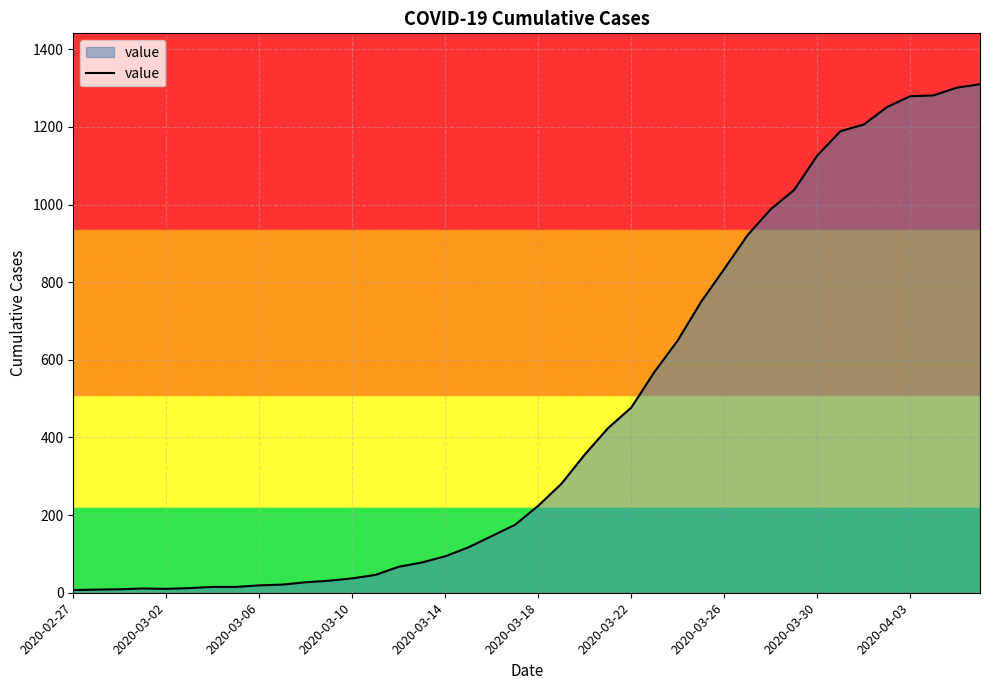

What is the difference between the maximum and minimum values?

1303